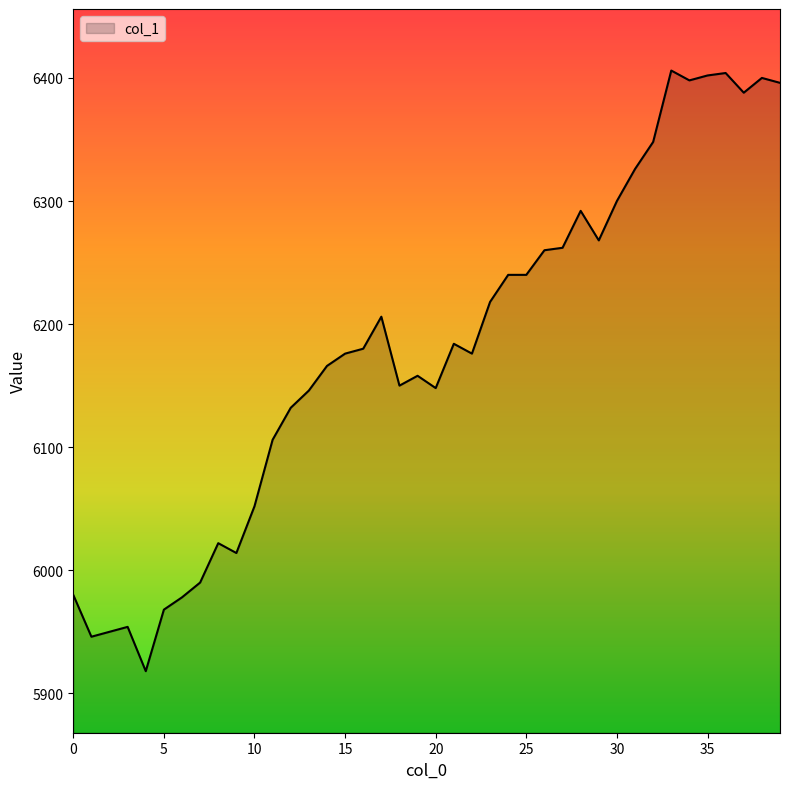

What is the smallest value displayed?

5918